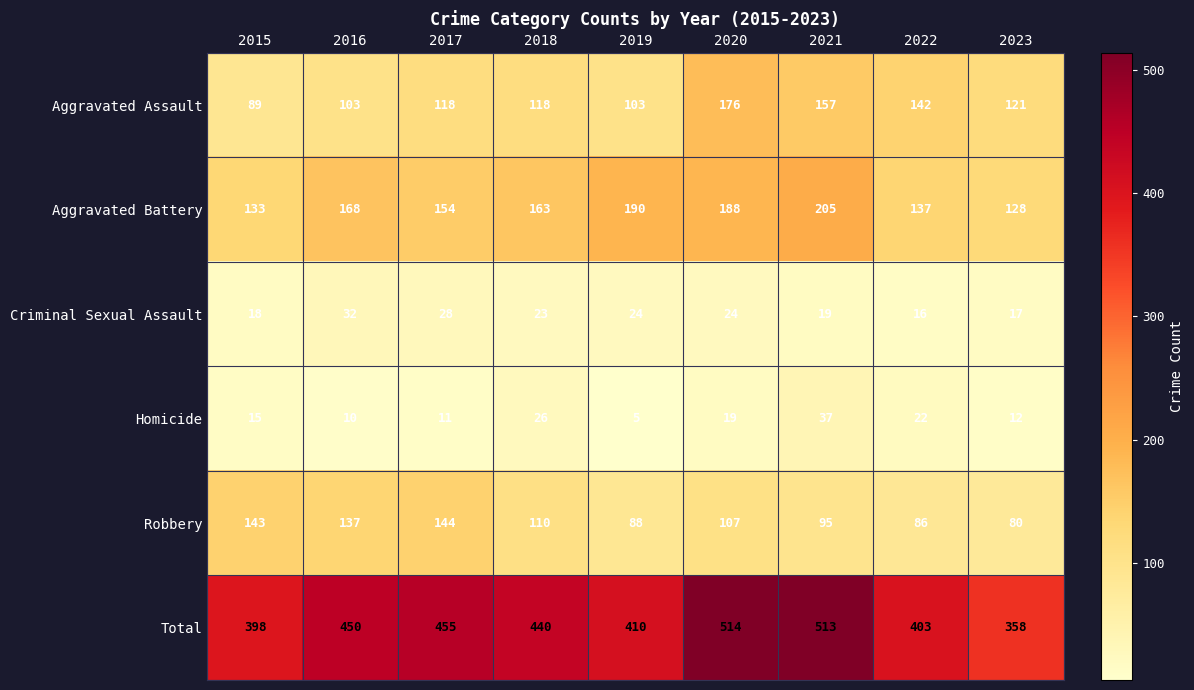

At which category is the sum across all series the highest?

2020